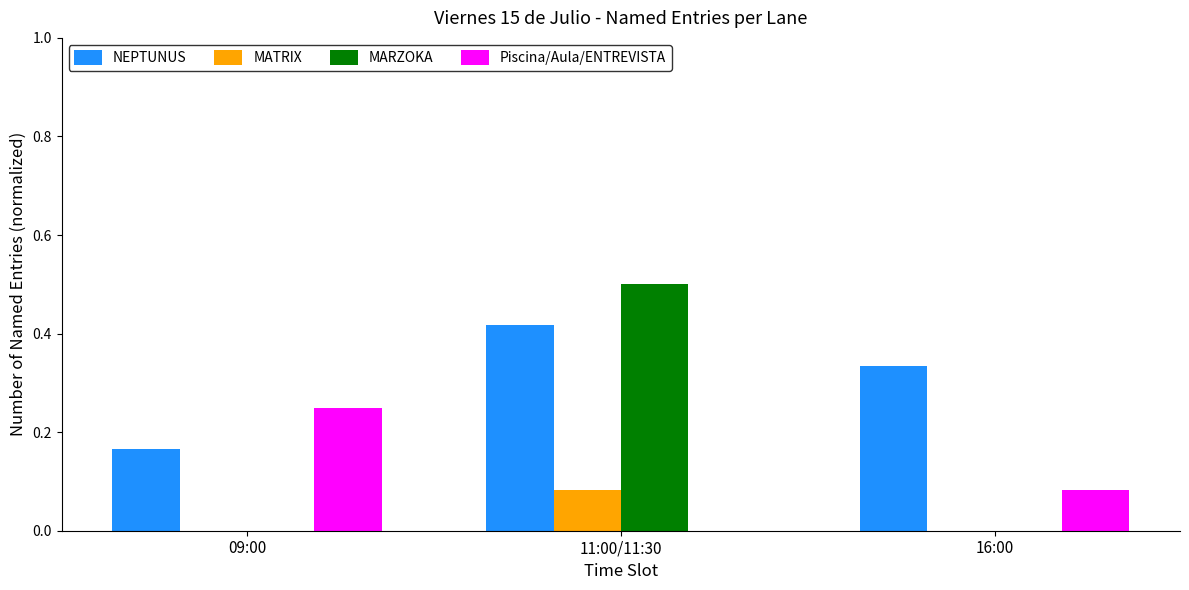

What are all the series names shown in the legend?

NEPTUNUS, MATRIX, MARZOKA, Piscina/Aula/ENTREVISTA